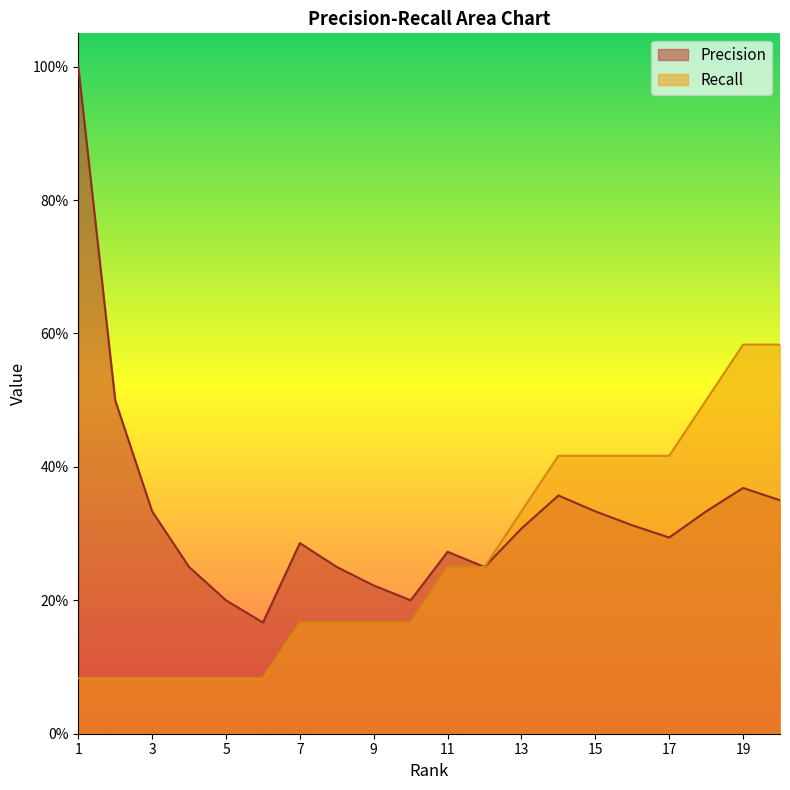

True or false: Precision and Recall intersect in this chart.

False